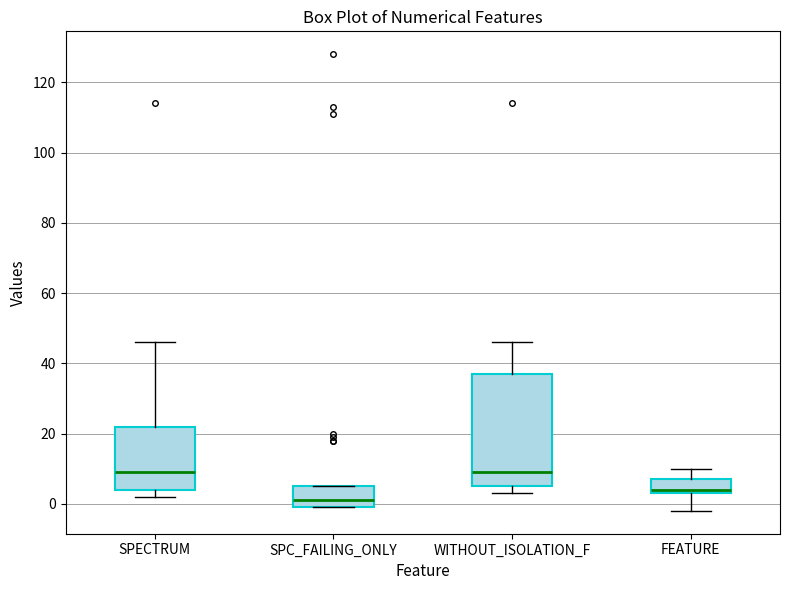

Reading left to right, transcribe this box plot: for each box, give where its median line is, the range the box spans, and where its two whiskers end, as read against the y-axis. The values are not printed on the chart, so give them approximately, as read against the axis.

SPECTRUM: median 10, box 4 to 22, whiskers 2 to 46
SPC_FAILING_ONLY: median 2, box 0 to 6, whiskers 0 to 6
WITHOUT_ISOLATION_F: median 10, box 6 to 38, whiskers 4 to 46
FEATURE: median 4 (just above the box's lower edge), box 4 to 8, whiskers -2 to 10